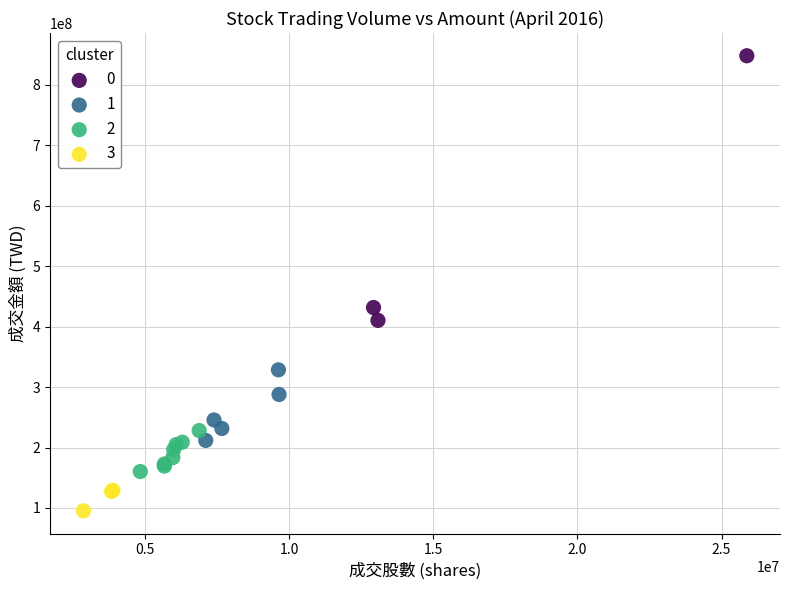

Which series contains the lowest Y value?

3